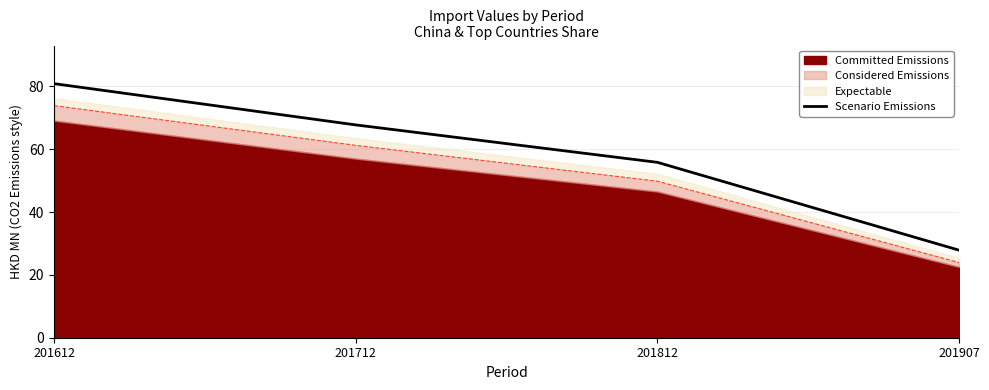

Reading left to right, extract all data points from this chart.

201612=80.9	201712=67.8	201812=55.8	201907=27.9